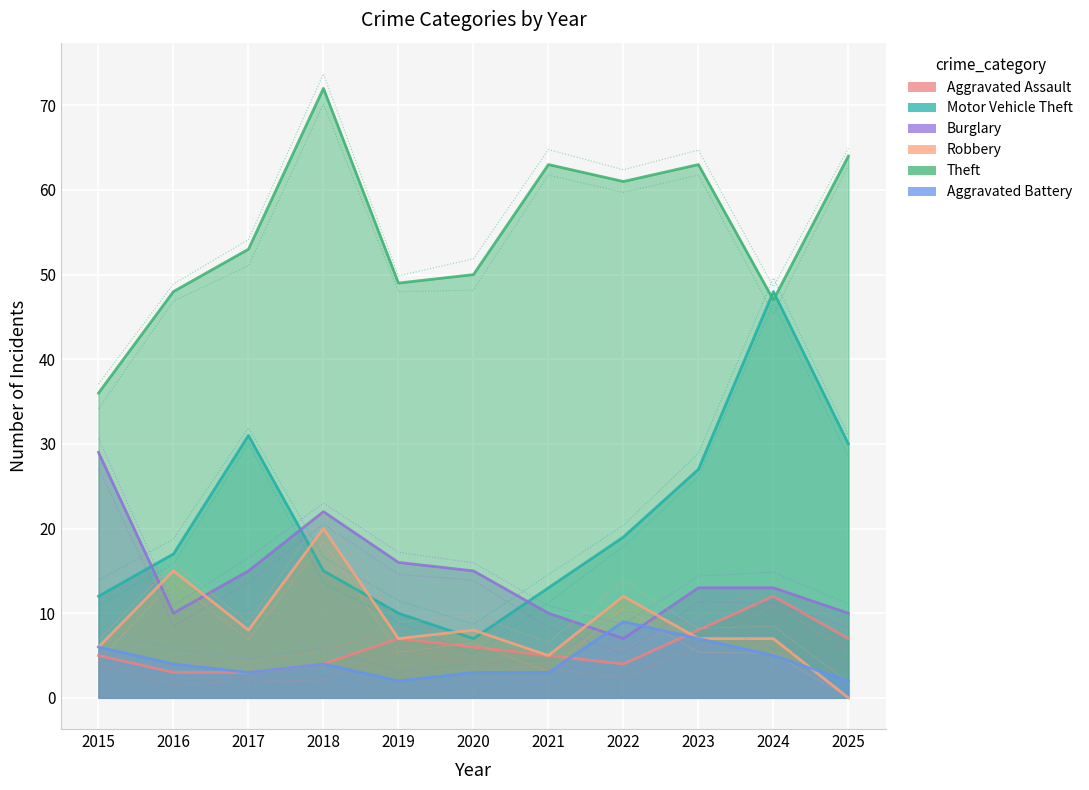

Count the number of data series in this chart.

6